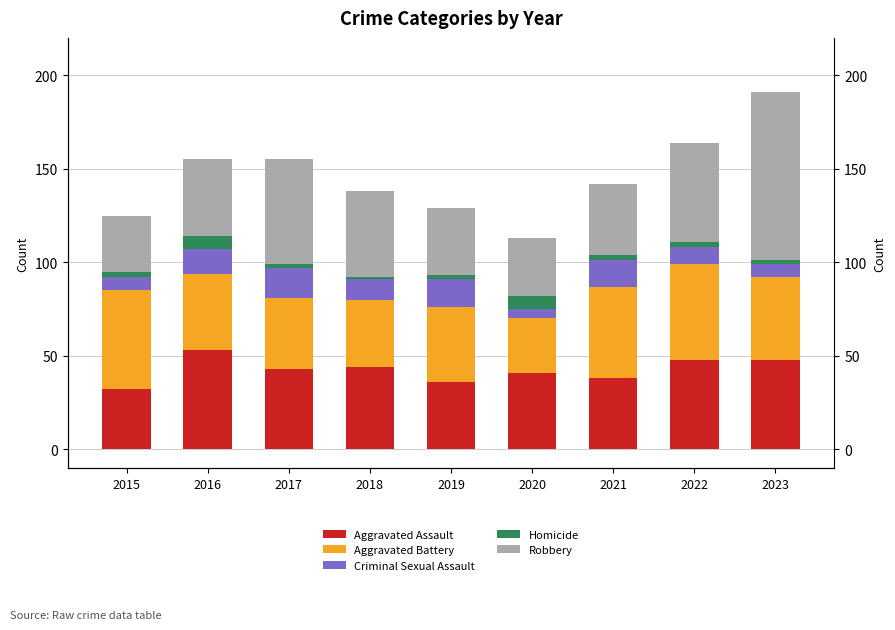

Rank the series at 2023 from lowest to highest value.

Homicide, Criminal Sexual Assault, Aggravated Battery, Aggravated Assault, Robbery